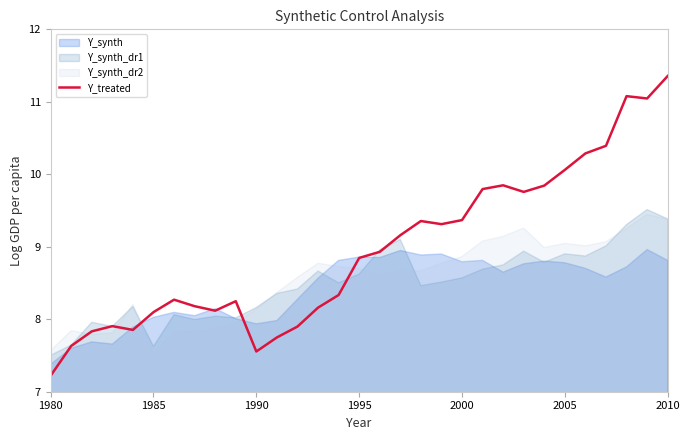

At which label does Y_treated reach its peak?

2010